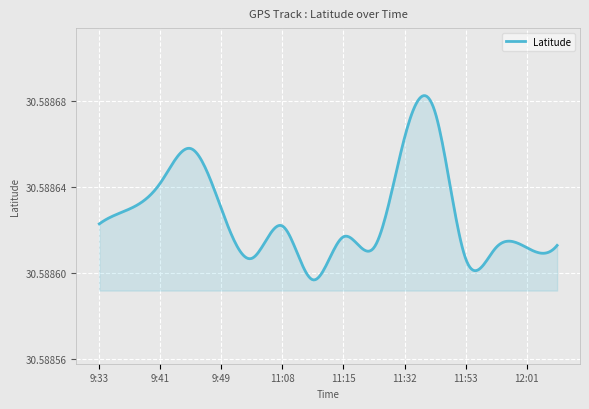

Reading left to right, transcribe all the data shown in this chart.

9:33=30.6	9:37=30.6	9:41=30.6	9:45=30.6	9:49=30.6	10:56=30.6	11:08=30.6	11:12=30.6	11:15=30.6	11:28=30.6	11:32=30.6	11:36=30.6	11:53=30.6	11:57=30.6	12:01=30.6	12:26=30.6